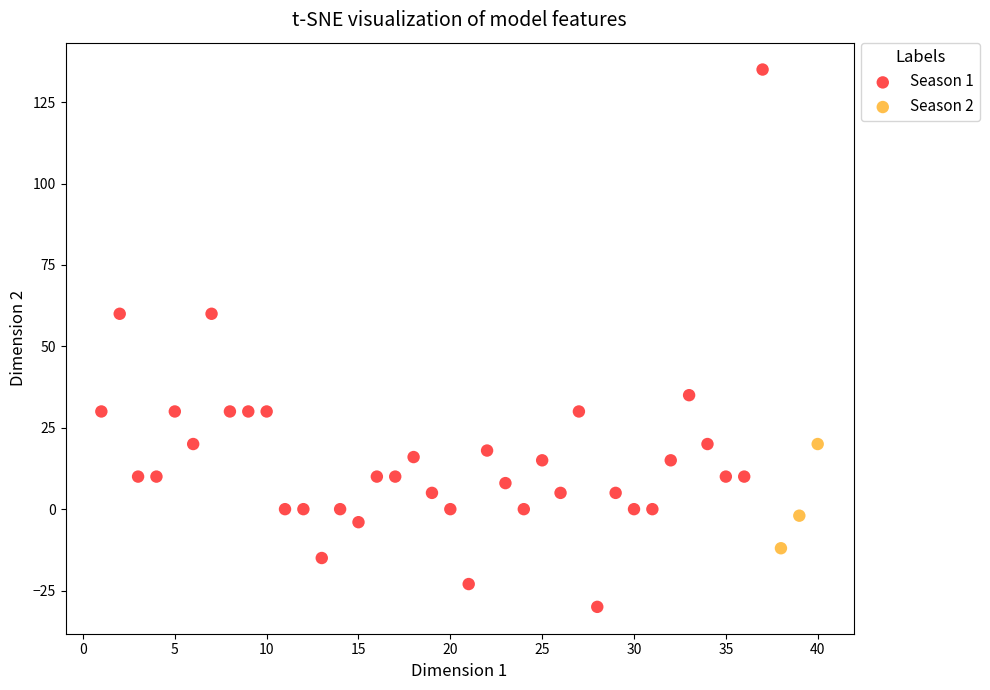

Which series contains the highest Y value?

Season 1